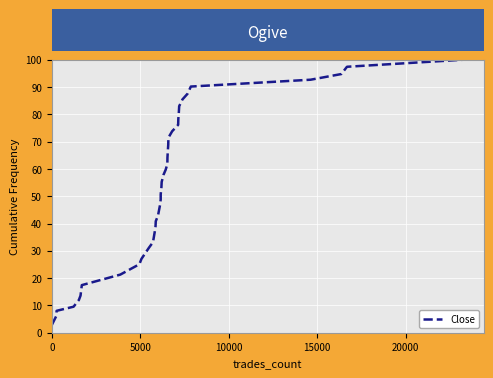

What is the smallest value displayed?

2.9